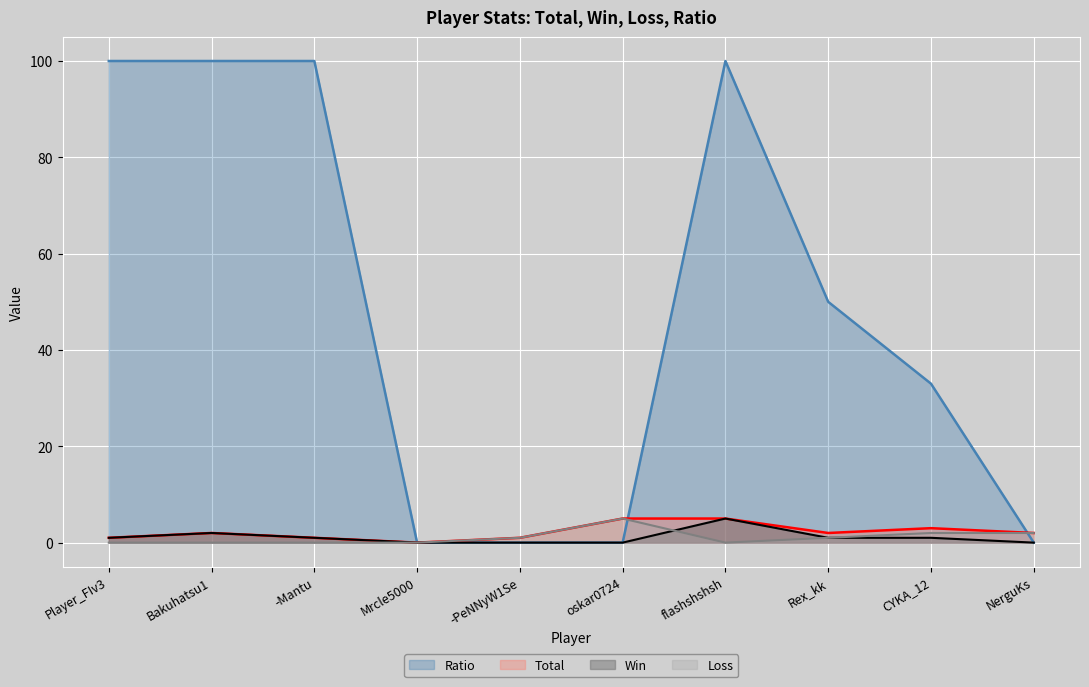

Is the value of Ratio at -PeNNyW1Se greater than the value of Total at -PeNNyW1Se?

No